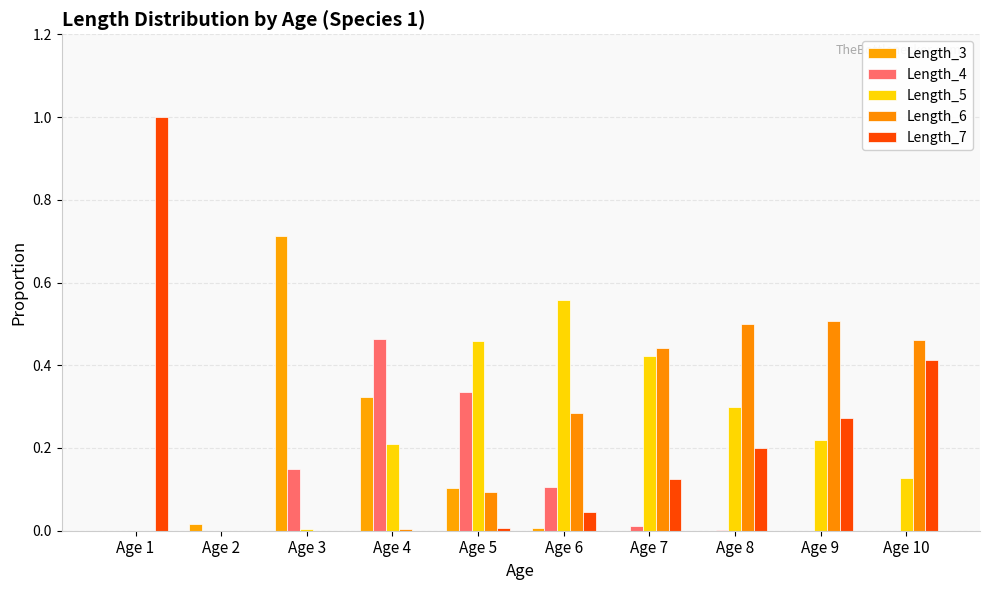

Are the bars grouped side by side (vs. stacked)?

Yes